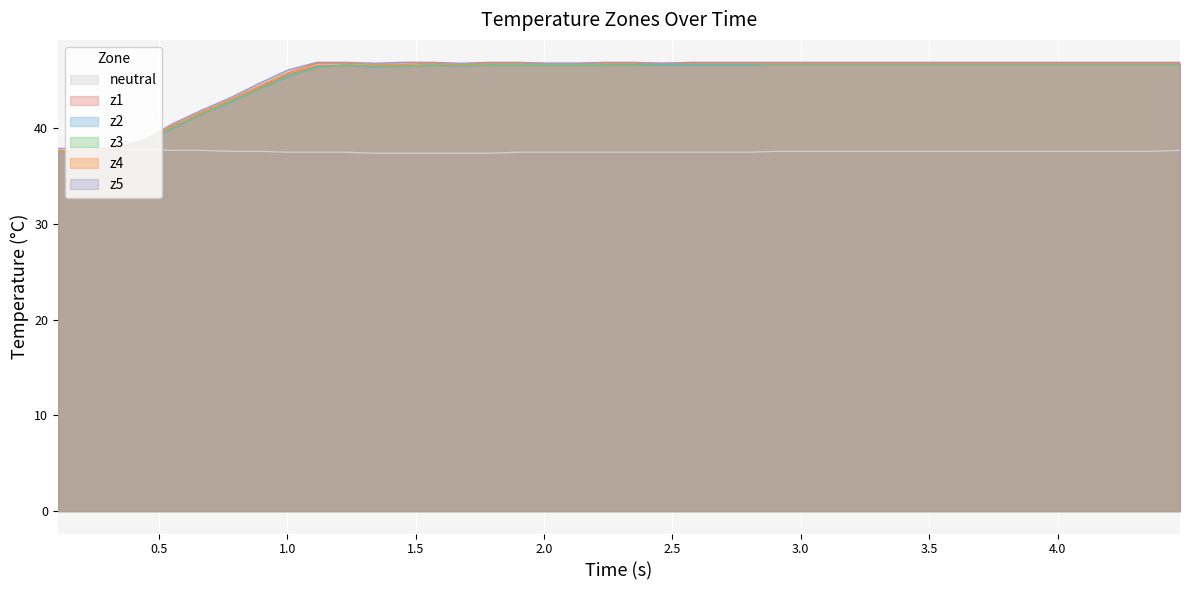

Which series has the widest spread of values?

z4